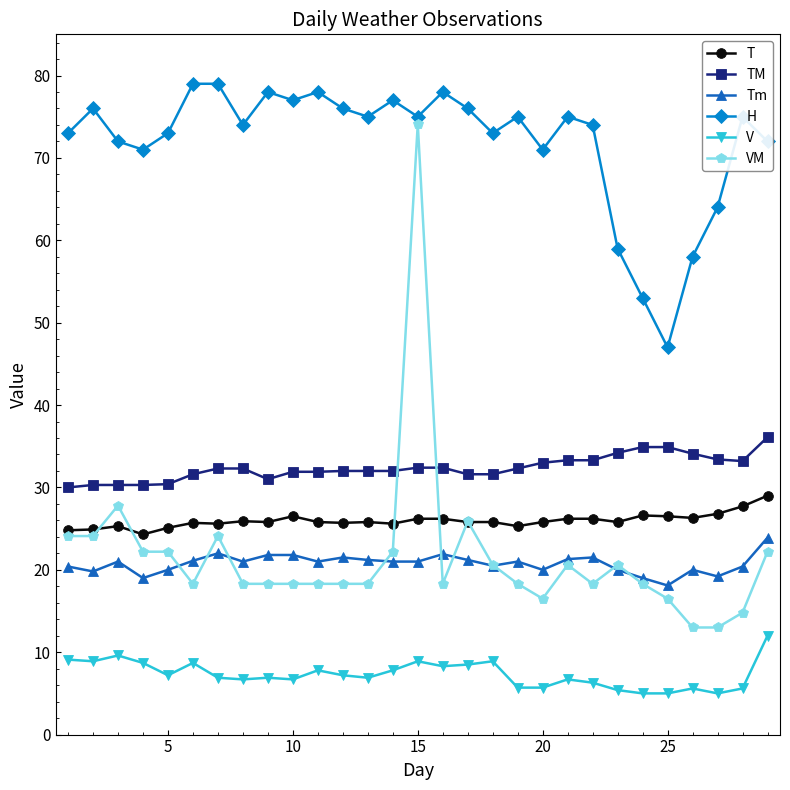

True or false: T and VM cross at least once.

True